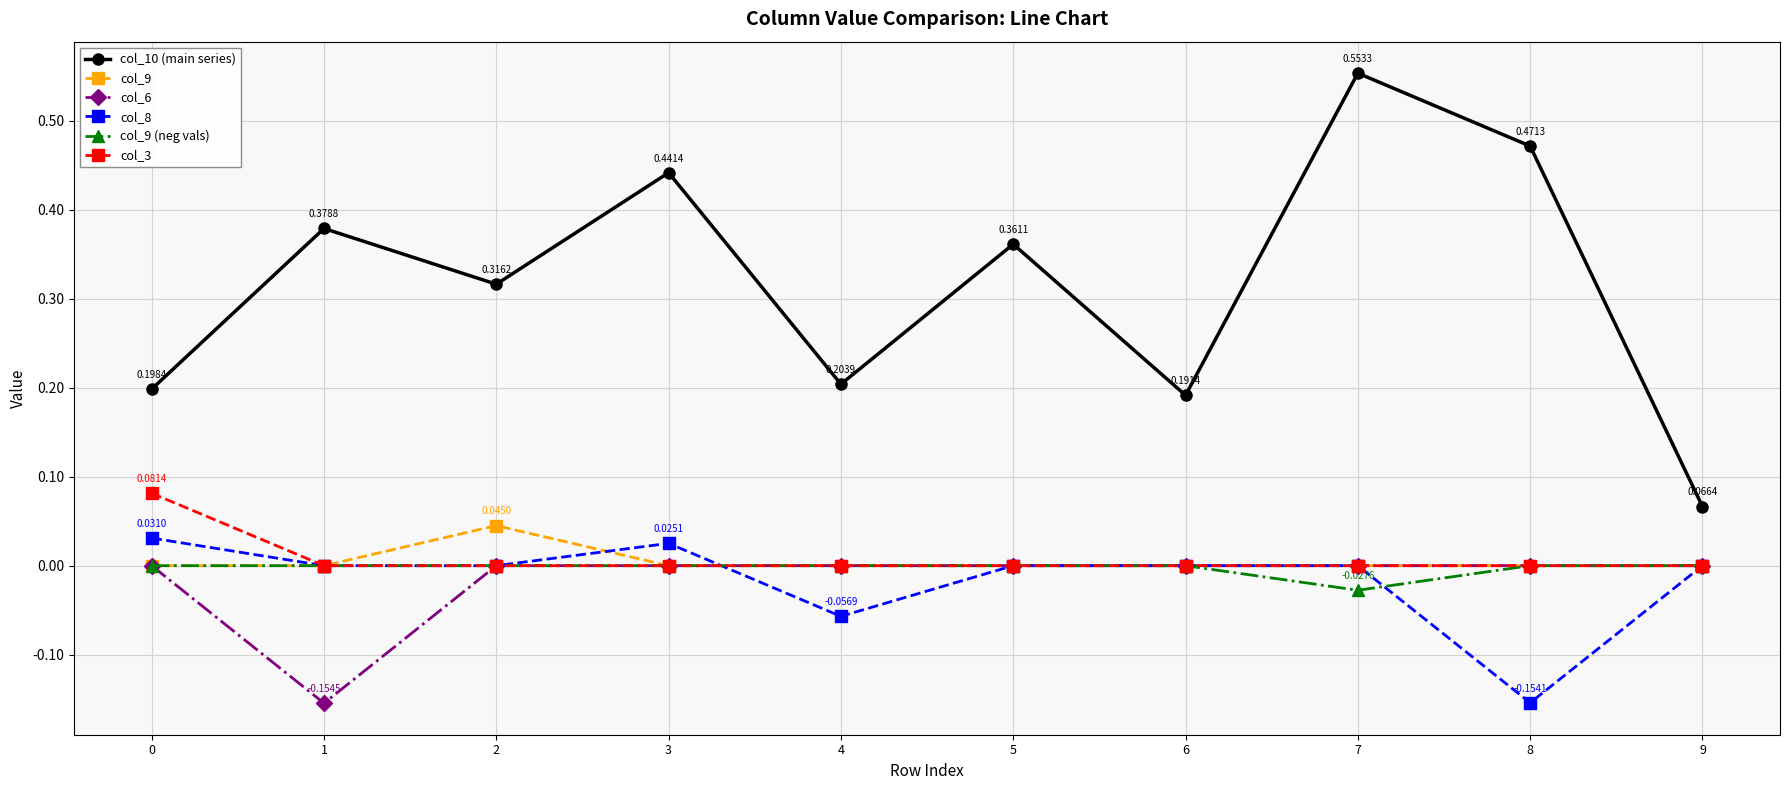

Where is the first local minimum for col_10 (main series)?

2